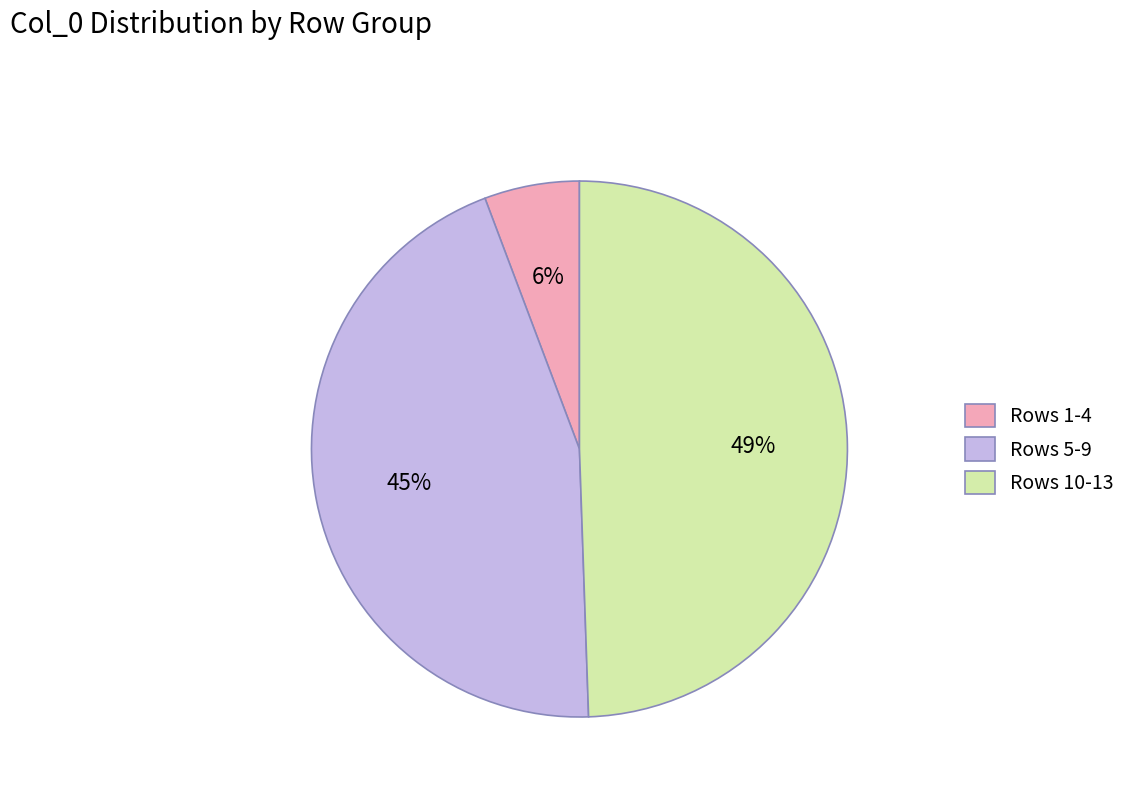

Is there a majority slice in this chart?

No